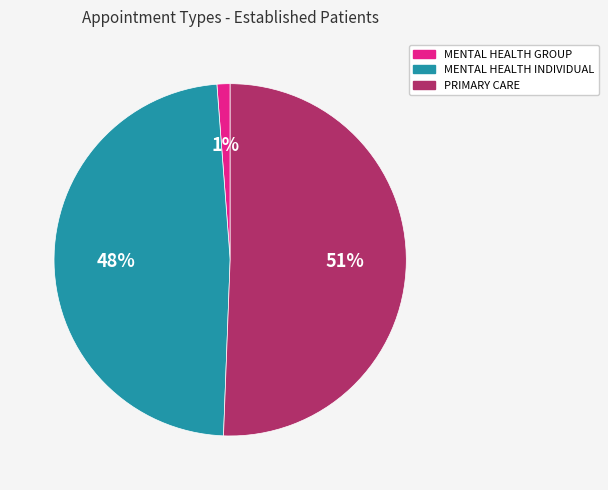

Is there any slice that represents more than half of the pie?

Yes